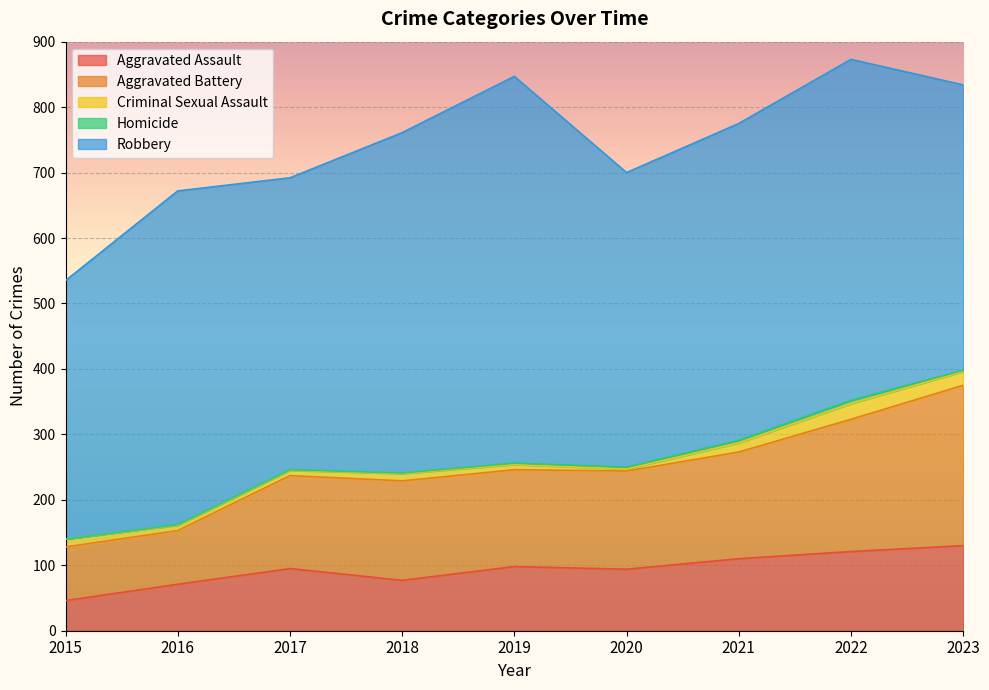

At which category does Robbery reach its first local peak?

2016